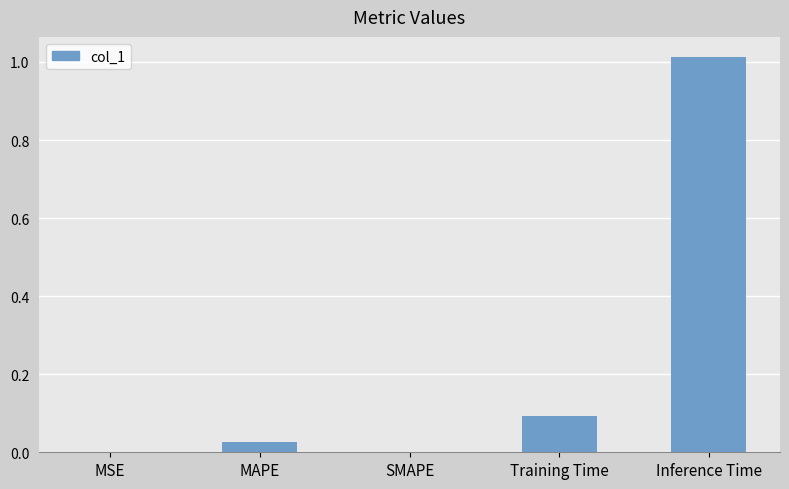

What is the sum of all values?

1.1